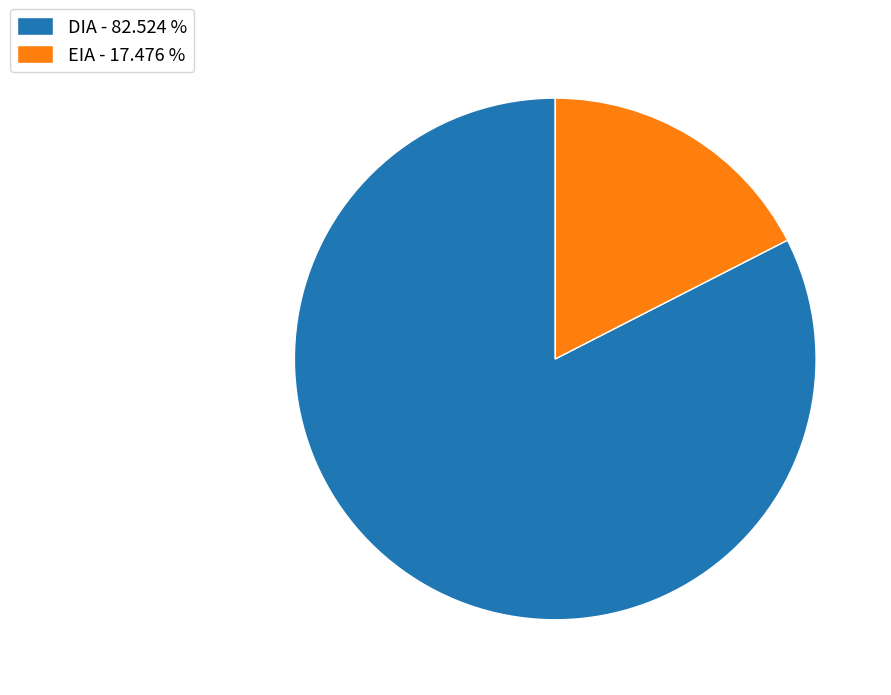

Rank the categories by value from highest to lowest.

DIA, EIA